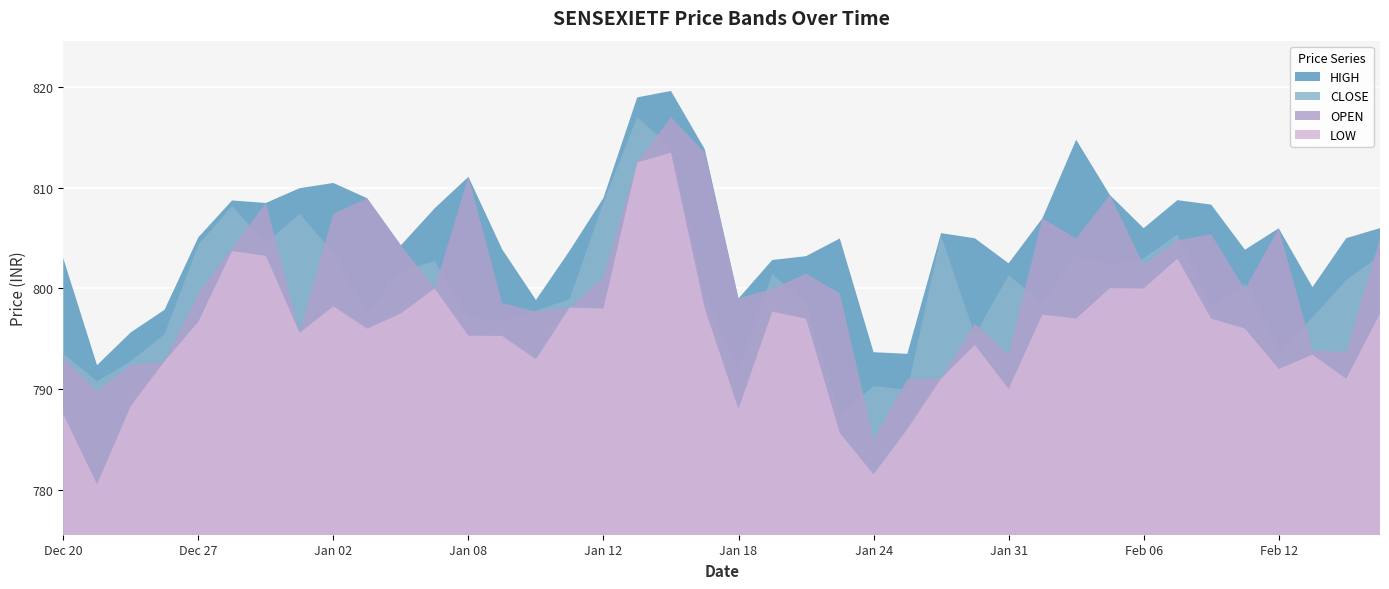

How many times do CLOSE and OPEN cross each other?

21